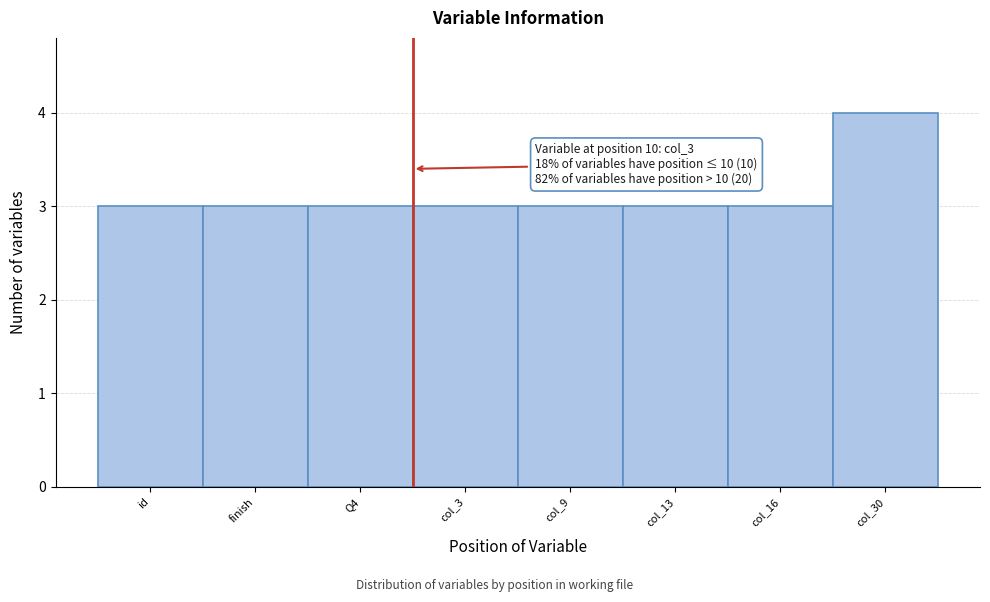

Reading left to right, transcribe all the data shown in this chart.

id=3	finish=3	Q4=3	col_3=3	col_9=3	col_13=3	col_16=3	col_30=4